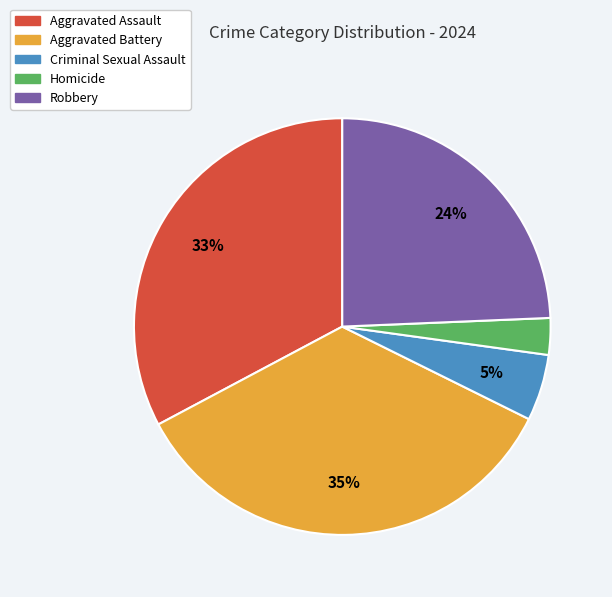

Is the sum of Homicide and Robbery greater than half?

No